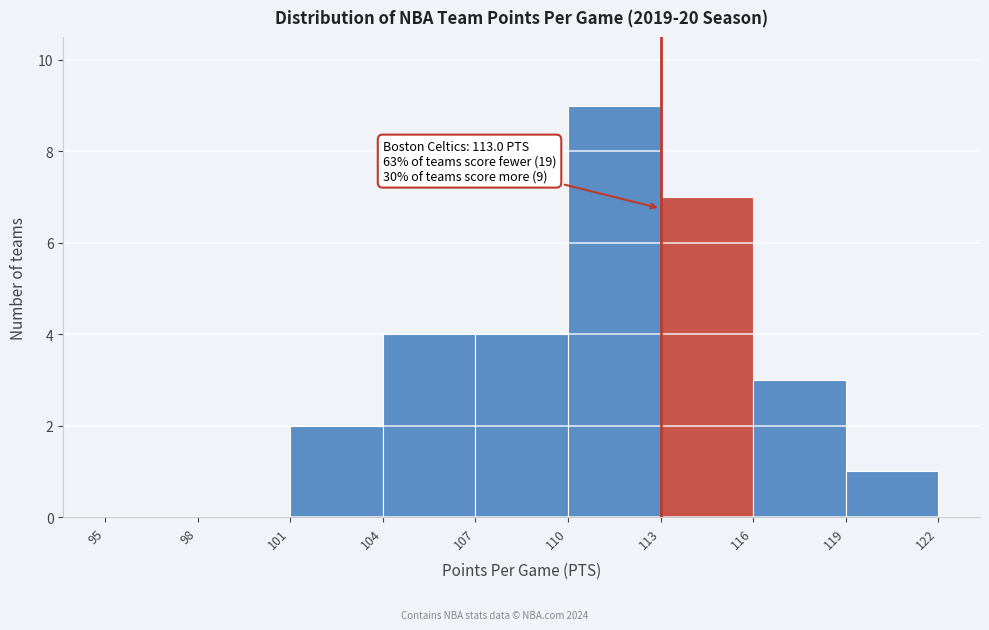

Over which range of the x-axis is the bar tallest?

110 to 113